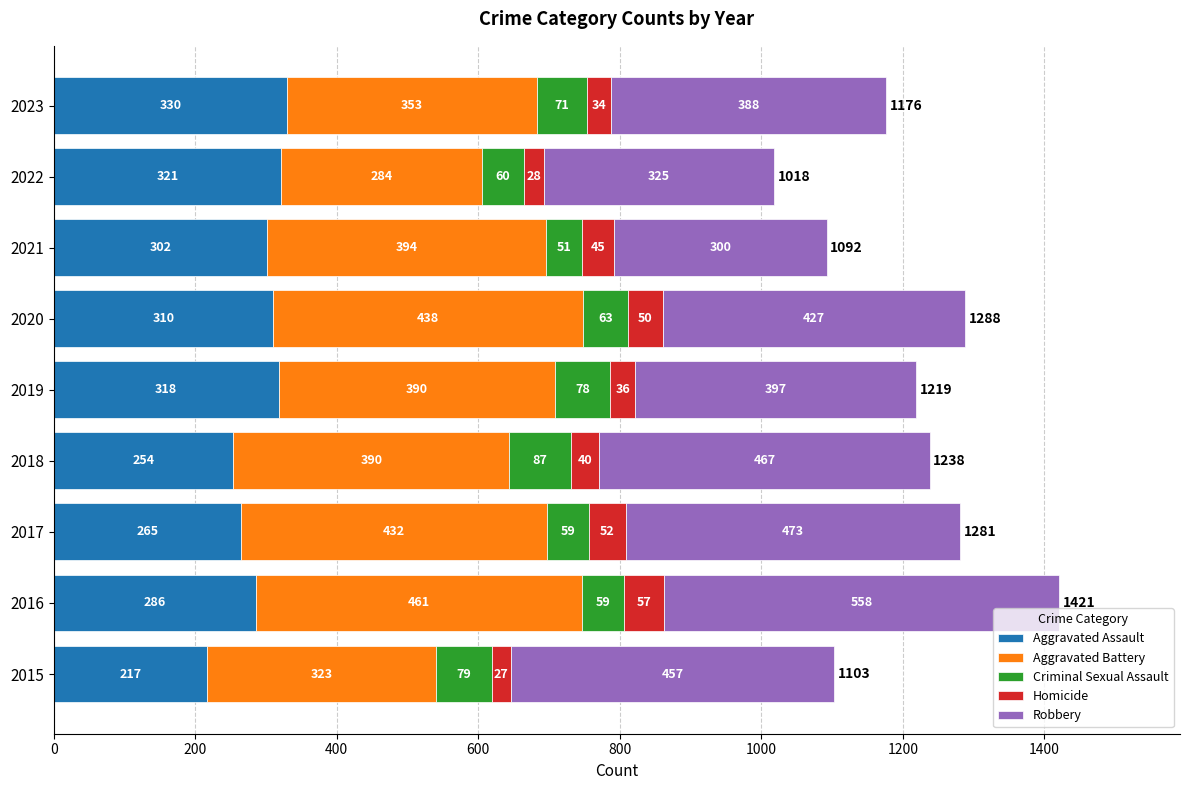

What is the difference between the second highest and second lowest values in the Aggravated Assault series?

67